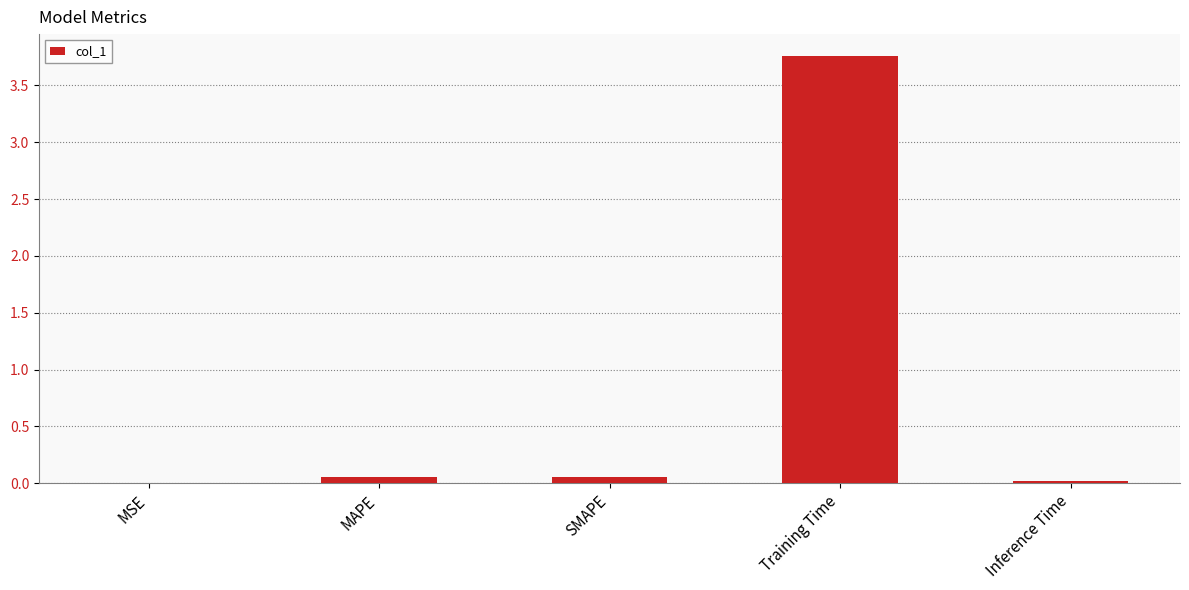

What is the sum of all values?

3.9